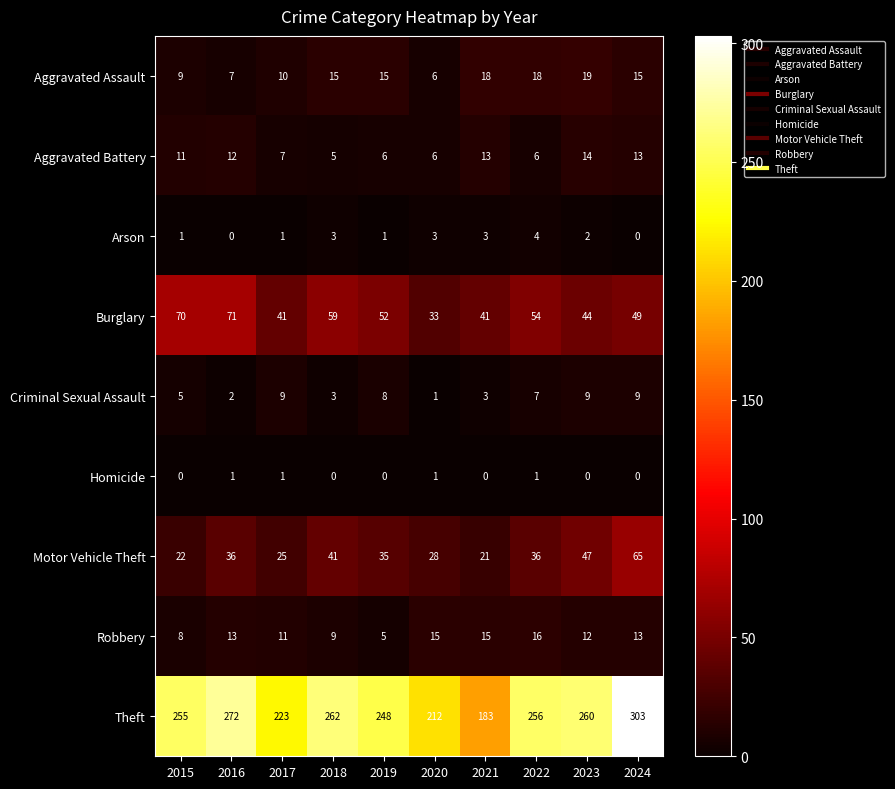

At which label does Theft reach its minimum?

2021